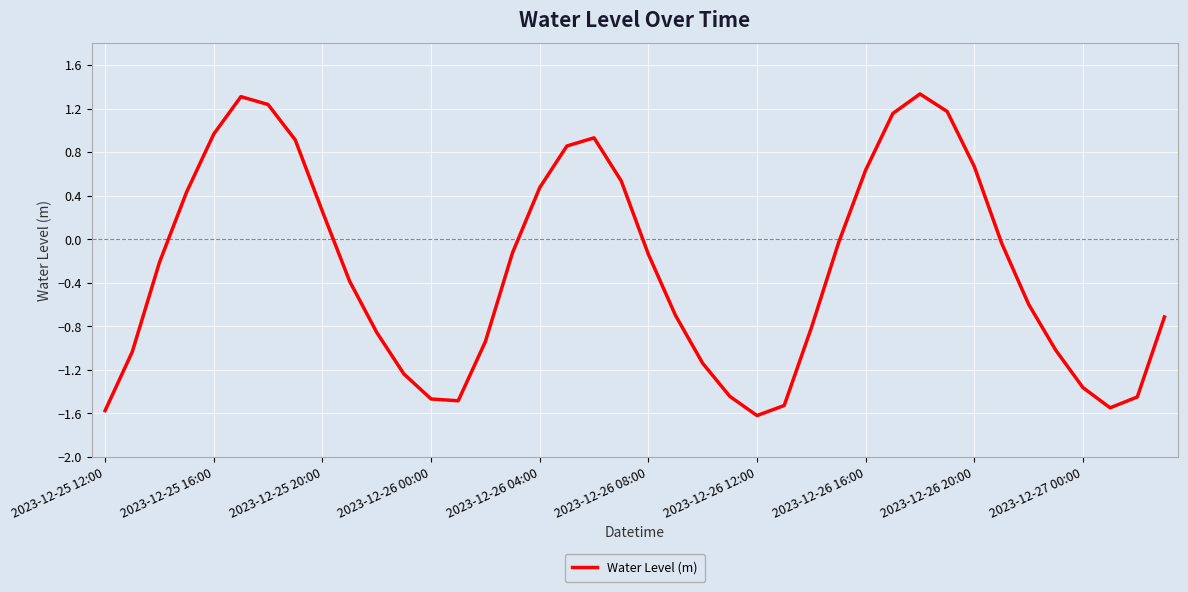

What is the maximum value shown in the chart?

1.3